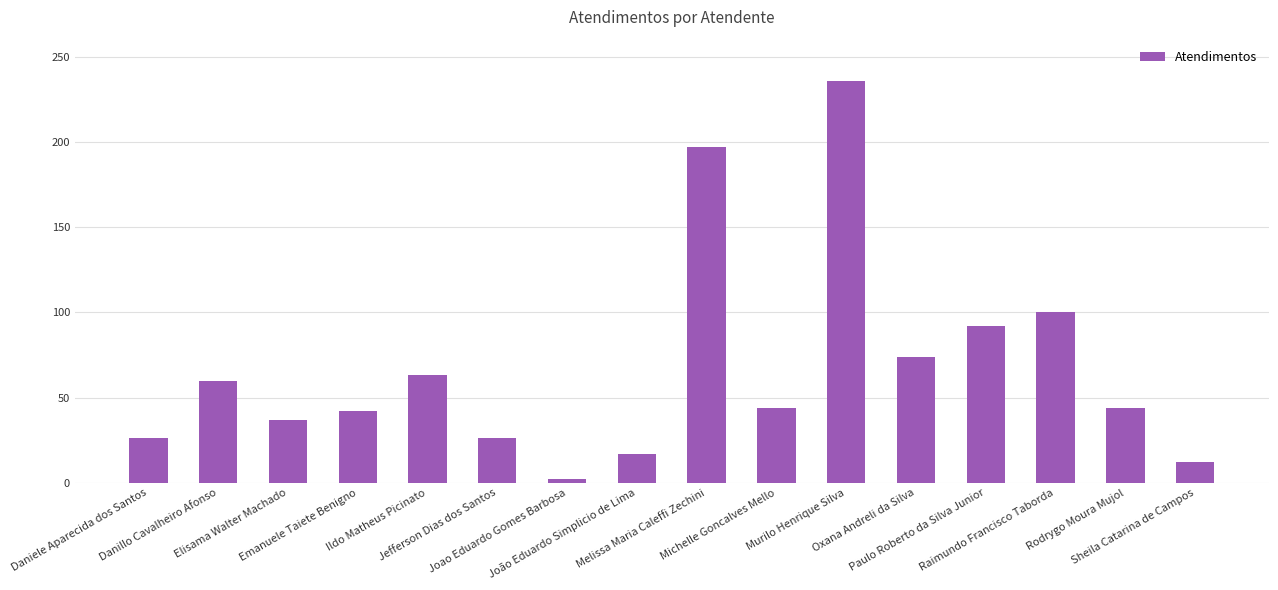

How many bars are there in total?

16